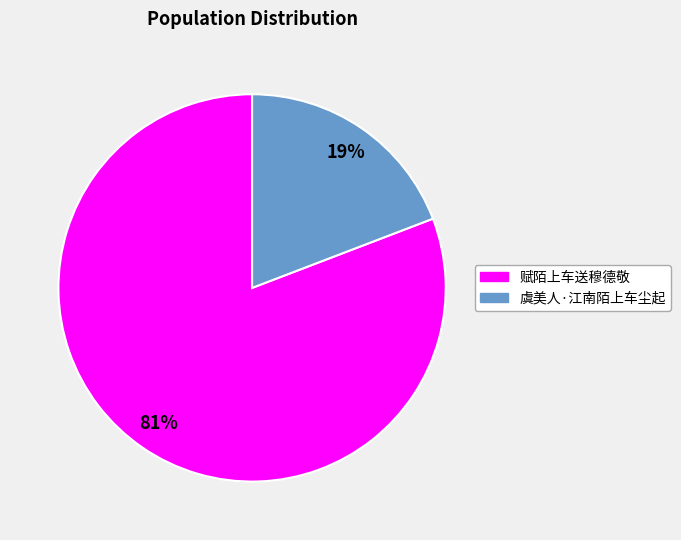

True or false: 赋陌上车送穆德敬 accounts for 81% of the total.

True